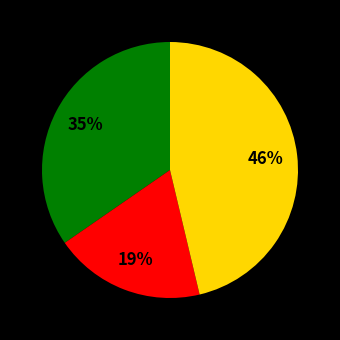

Is there any slice that represents more than half of the pie?

No